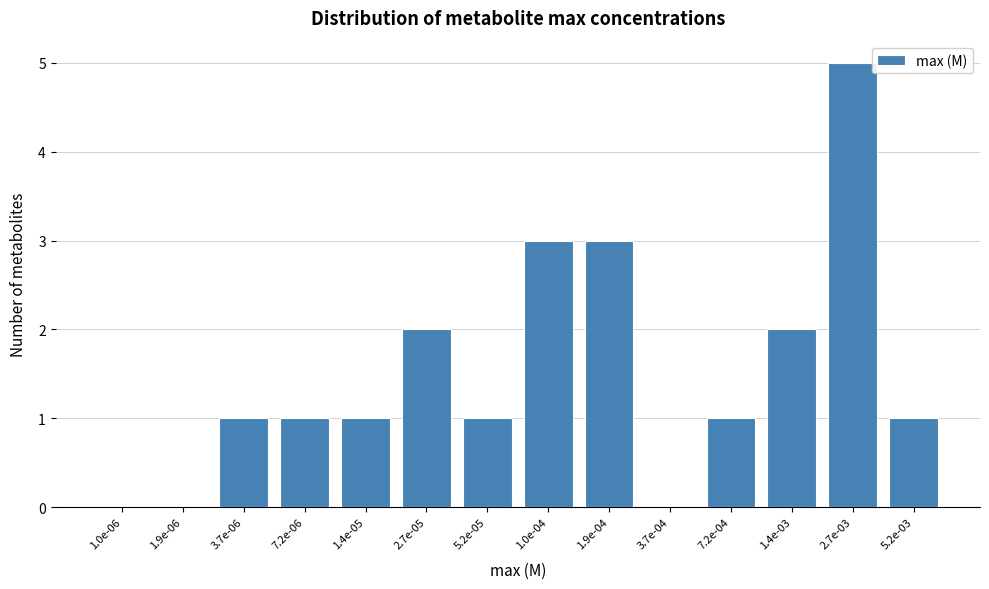

Reading left to right, list all the values displayed in this chart.

1.0e-06=0	1.9e-06=0	3.7e-06=1	7.2e-06=1	1.4e-05=1	2.7e-05=2	5.2e-05=1	1.0e-04=3	1.9e-04=3	3.7e-04=0	7.2e-04=1	1.4e-03=2	2.7e-03=5	5.2e-03=1